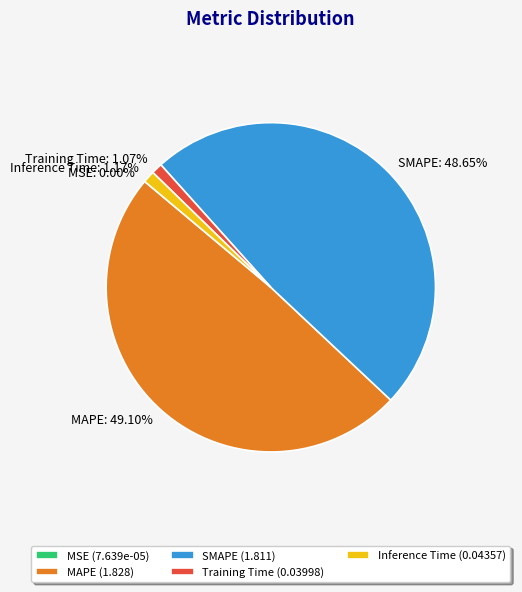

How much of the chart is everything except MAPE?

50.9%